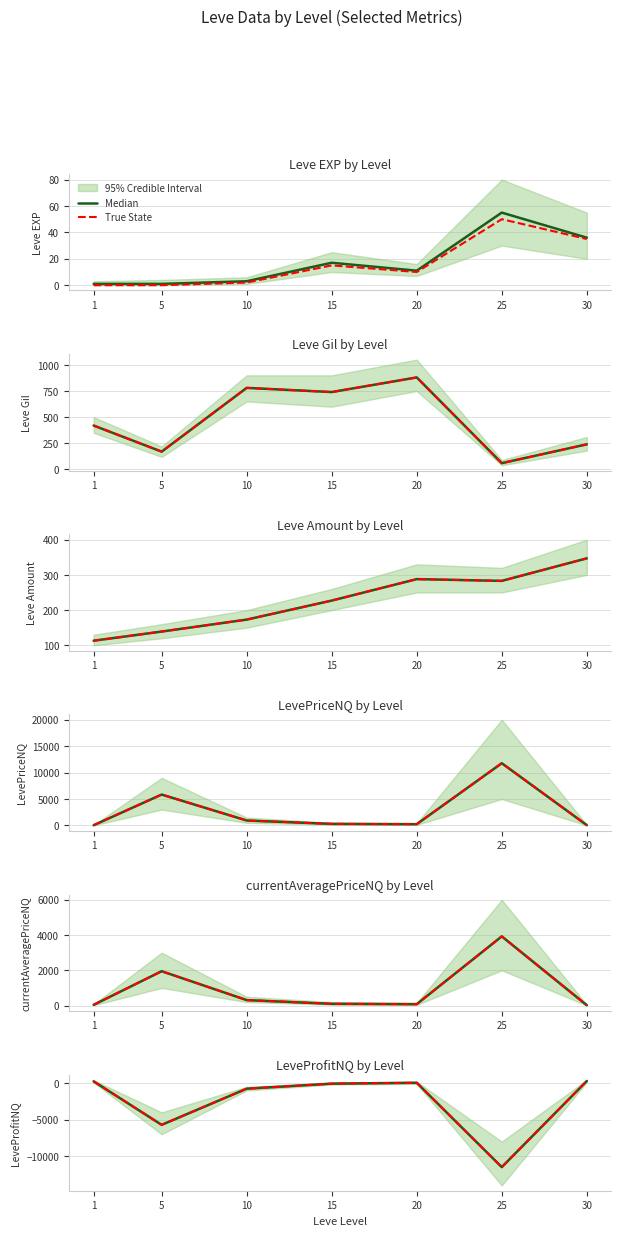

Is it true that Median equals -1053 at 10?

False